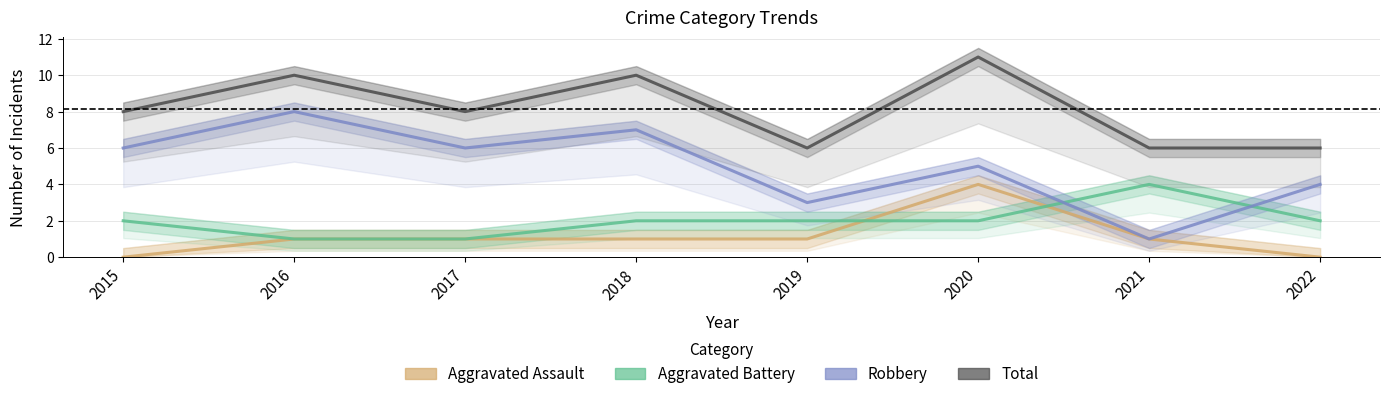

List the labels in order of Aggravated Battery value, smallest first.

2016, 2017, 2015, 2018, 2019, 2020, 2022, 2021